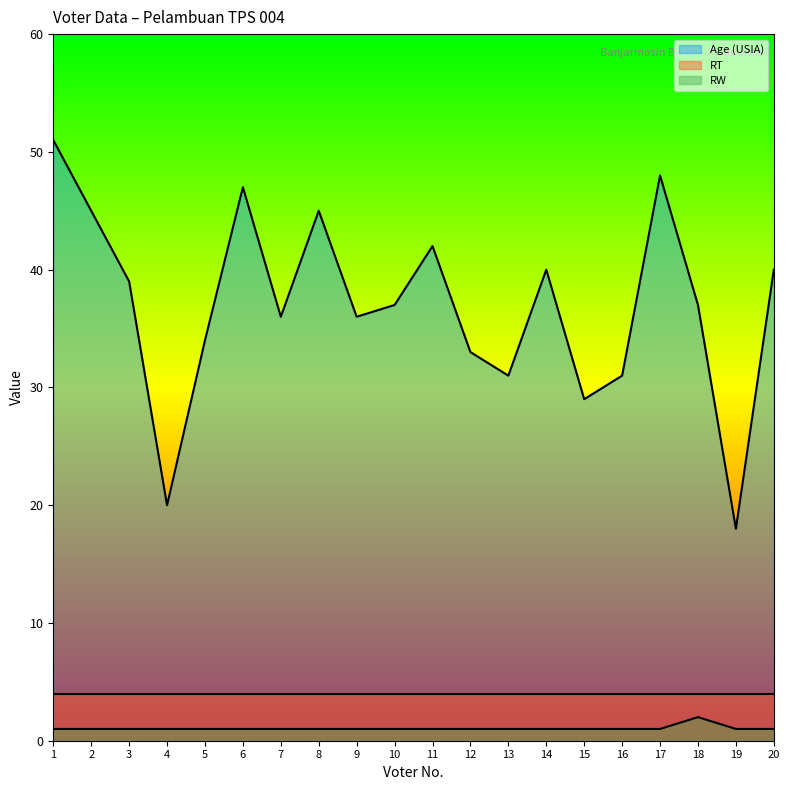

True or false: RT and Age (USIA) intersect in this chart.

False